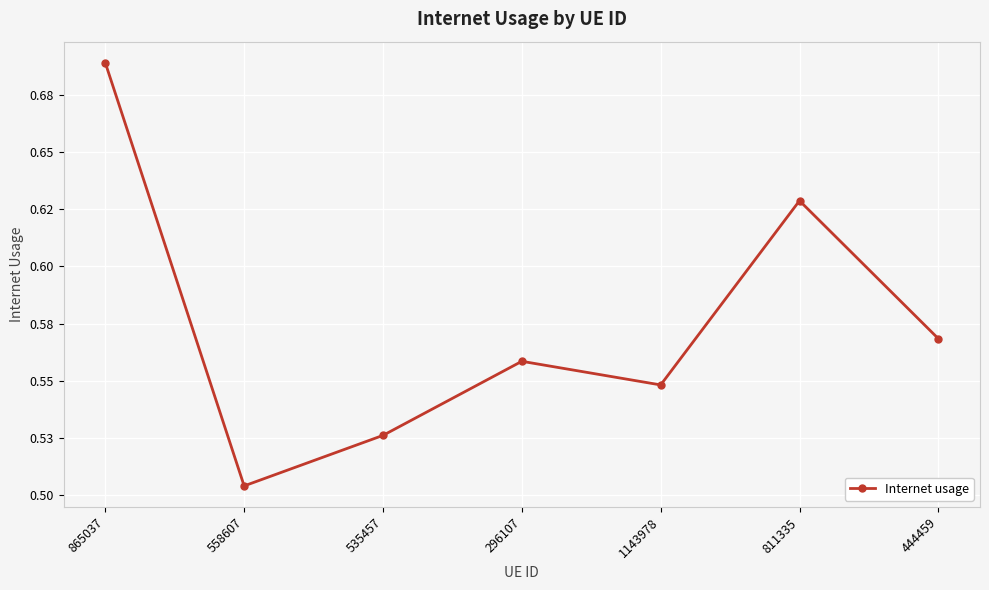

The value at 811335 is 0.4. True or false?

False